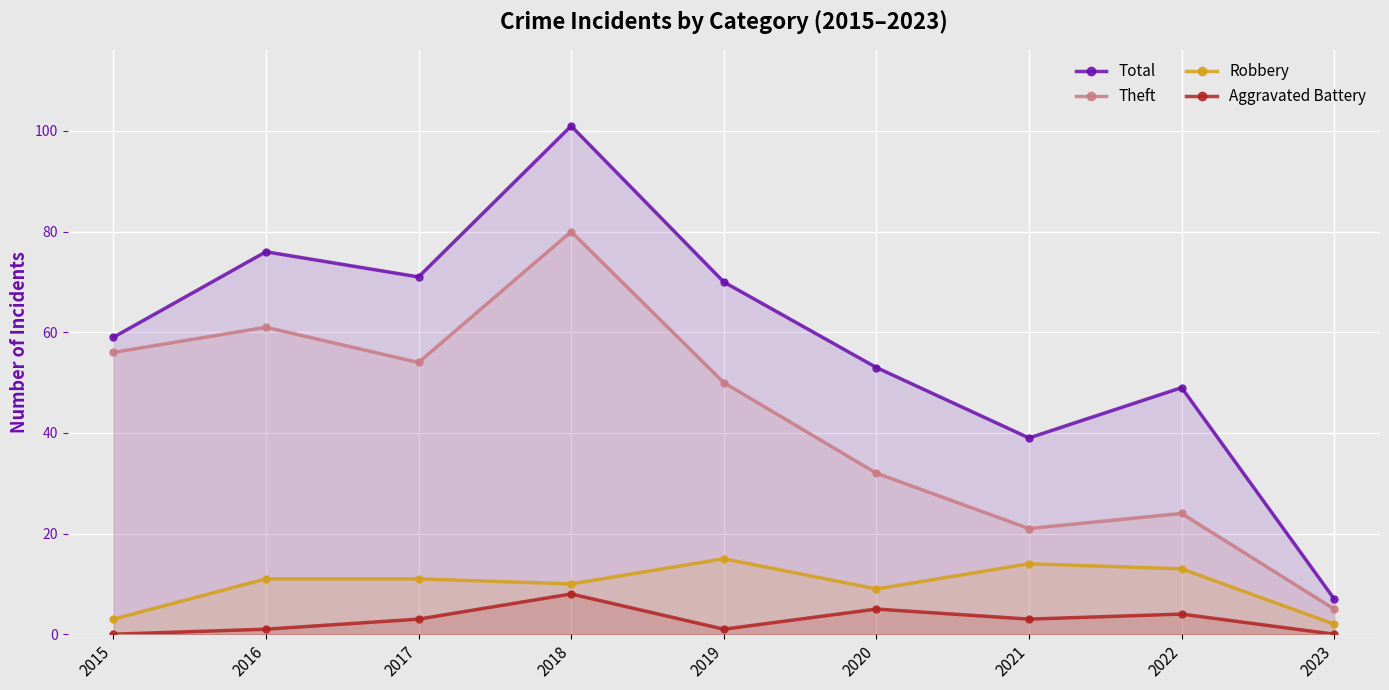

Reading left to right, what are all the values shown in this chart?

Total: 59	76	71	101	70	53	39	49	7
Theft: 56	61	54	80	50	32	21	24	5
Robbery: 3	11	11	10	15	9	14	13	2
Aggravated Battery: 0	1	3	8	1	5	3	4	0